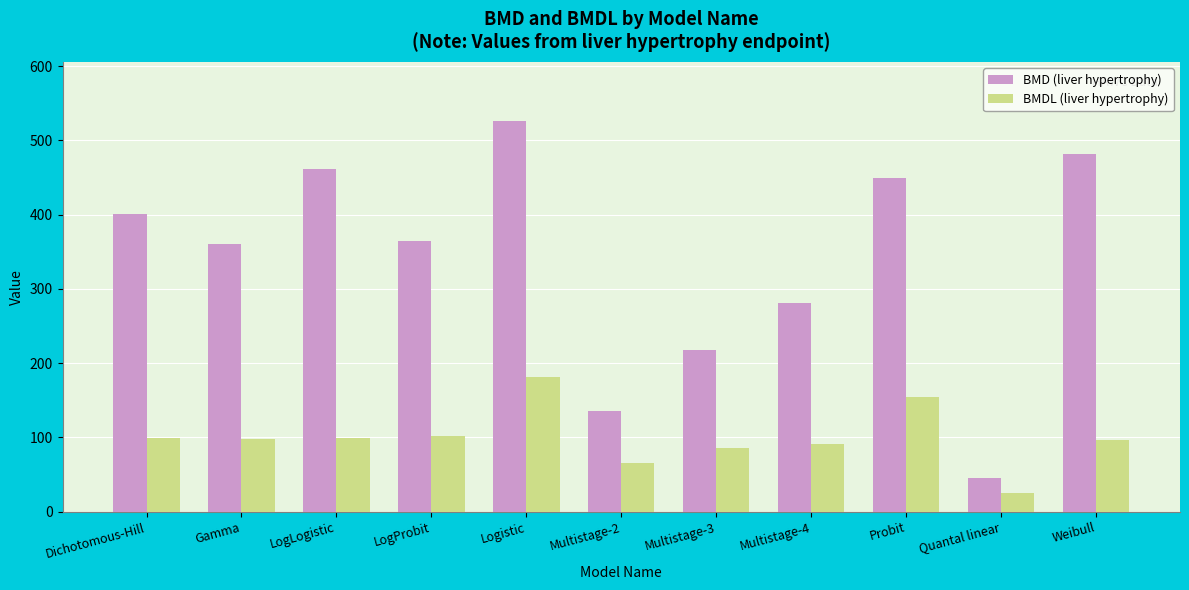

Which category has the highest value across all series?

Logistic